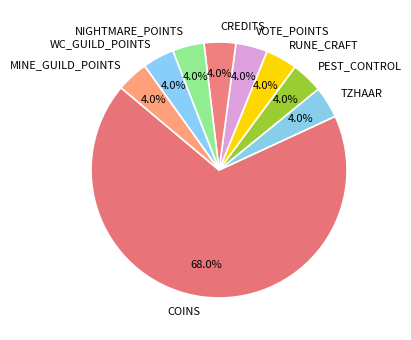

Which category accounts for the majority?

COINS